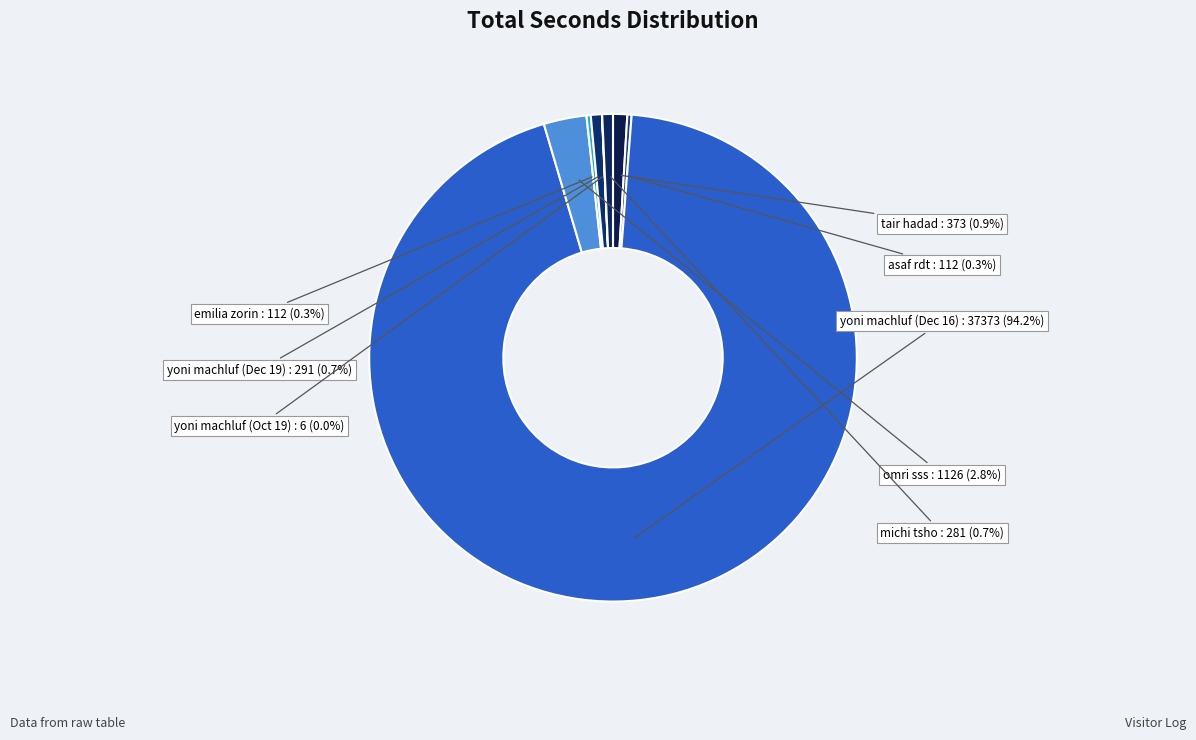

Which slice represents more than half of the pie?

yoni machluf (Dec 16)